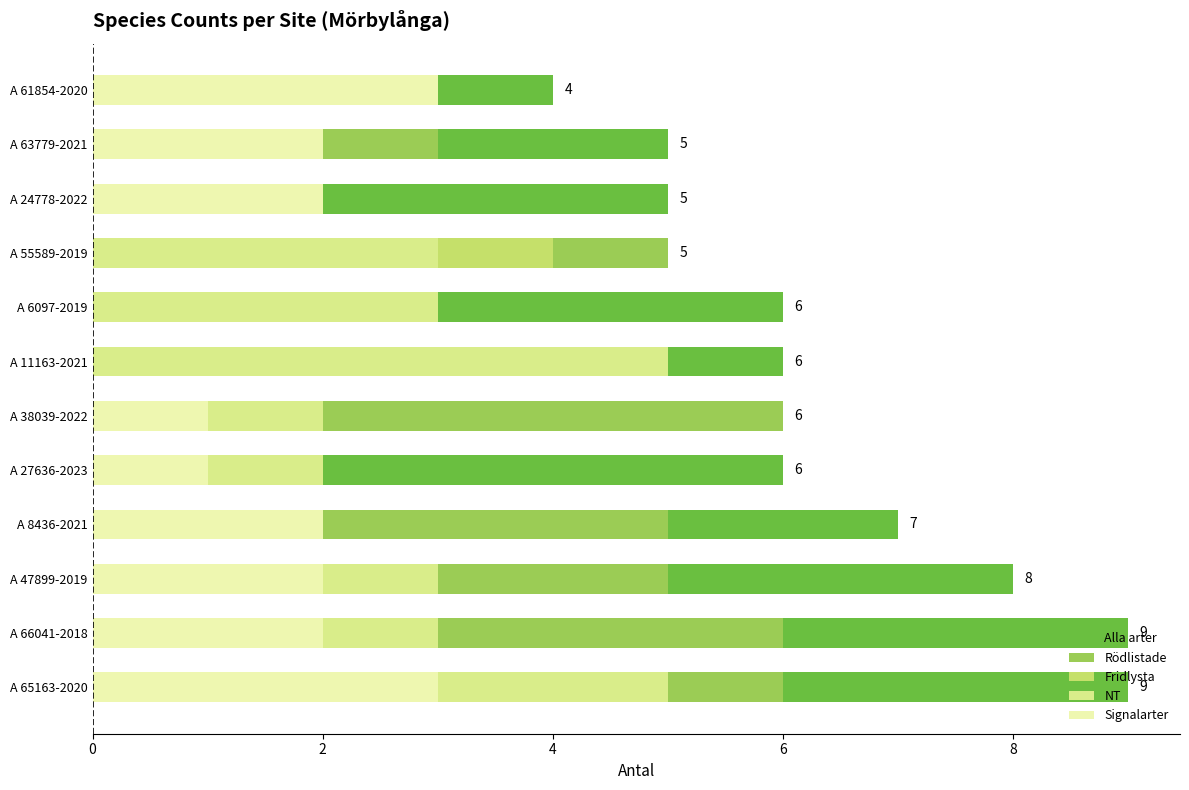

Which series has the largest total across all categories?

Alla arter